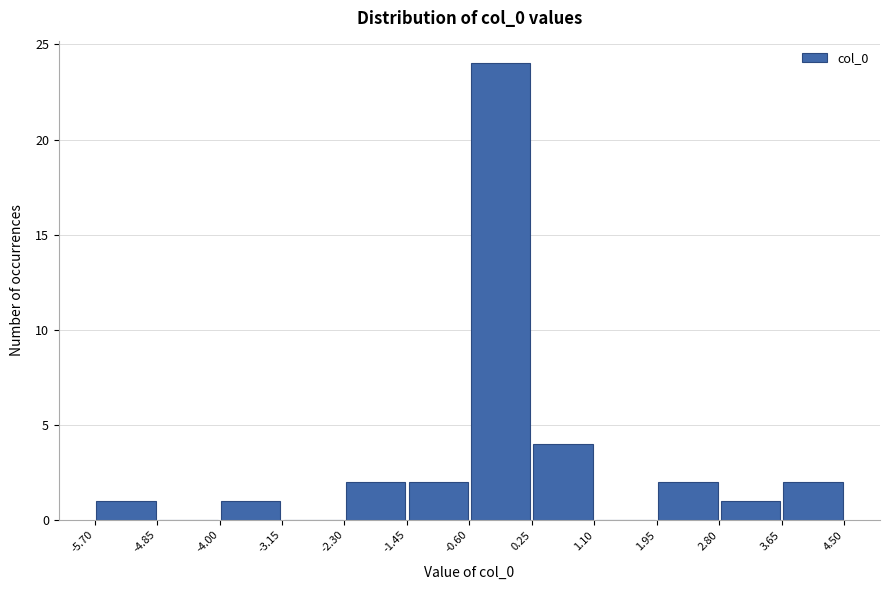

How tall is the bar that spans -4.00 to -3.15 on the x-axis? The values are not printed on the chart, so give them approximately, as read against the axis.

1